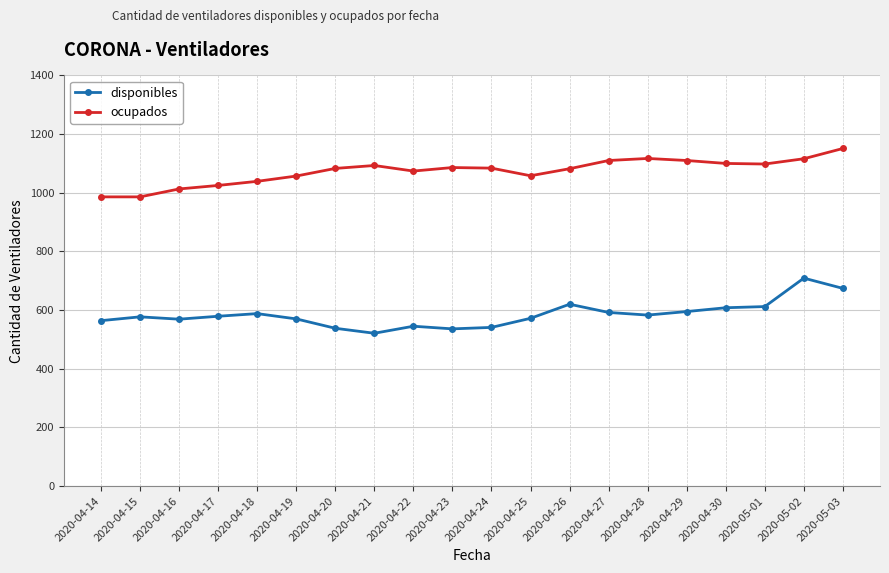

What is the label of the 5th point from the right?

2020-04-29